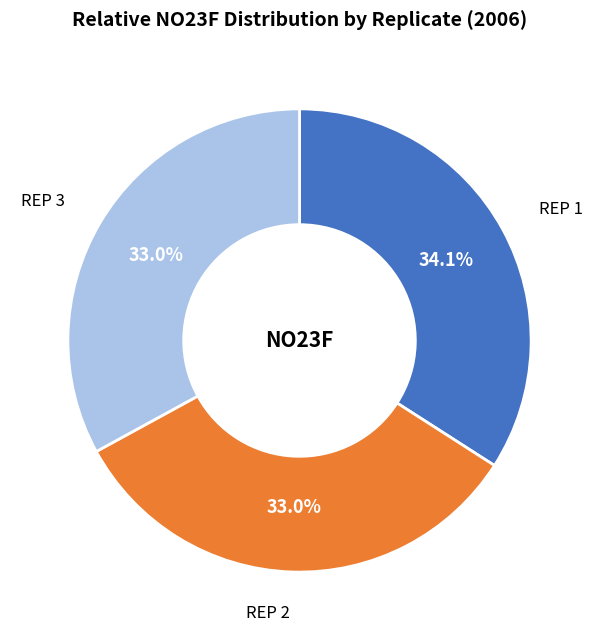

Which slice is the largest?

REP 1